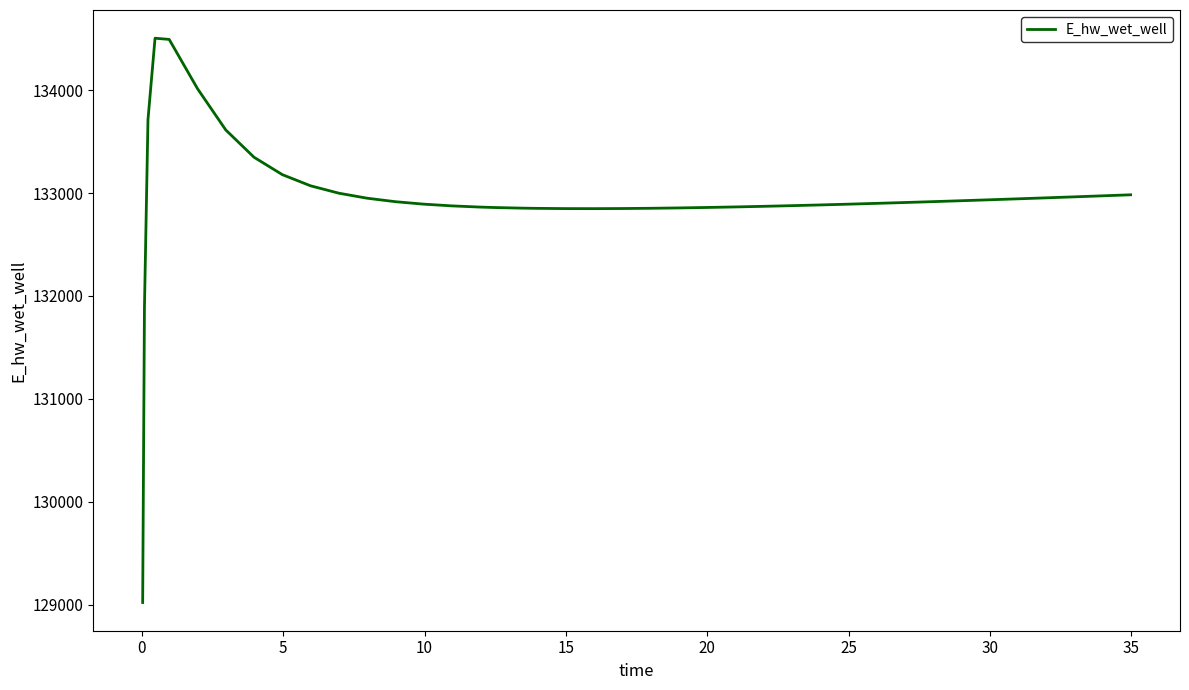

What is the maximum value shown in the chart?

134503.0